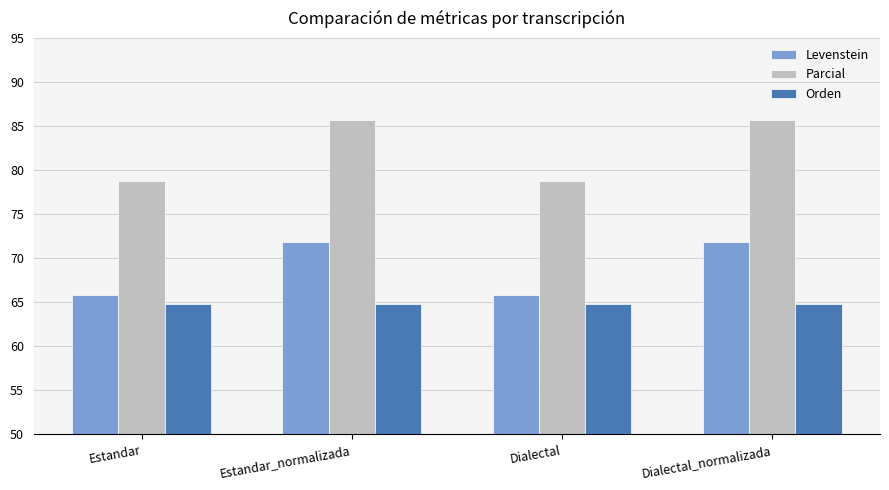

True or false: Levenstein has a value of 45.5 at Estandar.

False